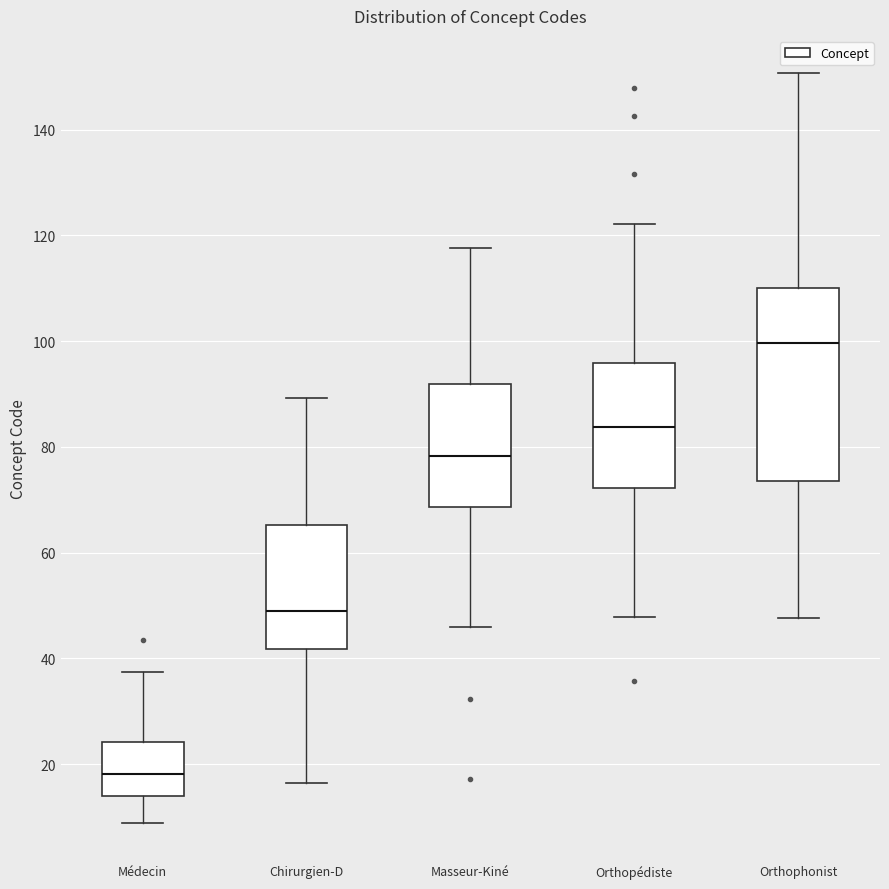

Reading left to right, read every box against the y-axis: the position of its median line, the range the box covers, and the ends of its whiskers. The values are not printed on the chart, so give them approximately, as read against the axis.

Médecin: median 18, box 14 to 24, whiskers 8 to 38
Chirurgien-D: median 50, box 42 to 66, whiskers 16 to 90
Masseur-Kiné: median 78, box 68 to 92, whiskers 46 to 118
Orthopédiste: median 84, box 72 to 96, whiskers 48 to 122
Orthophonist: median 100, box 74 to 110, whiskers 48 to 150